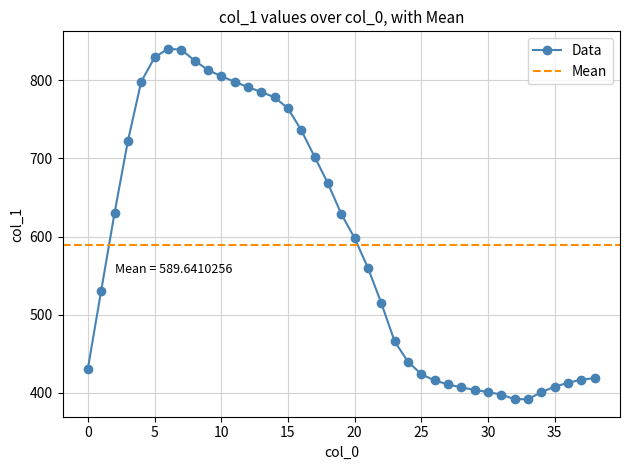

List the labels in order of value, largest first.

6, 7, 5, 8, 9, 10, 4, 11, 12, 13, 14, 15, 16, 3, 17, 18, 2, 19, 20, 21, 1, 22, 23, 24, 0, 25, 38, 37, 26, 36, 27, 35, 28, 29, 30, 34, 31, 32, 33